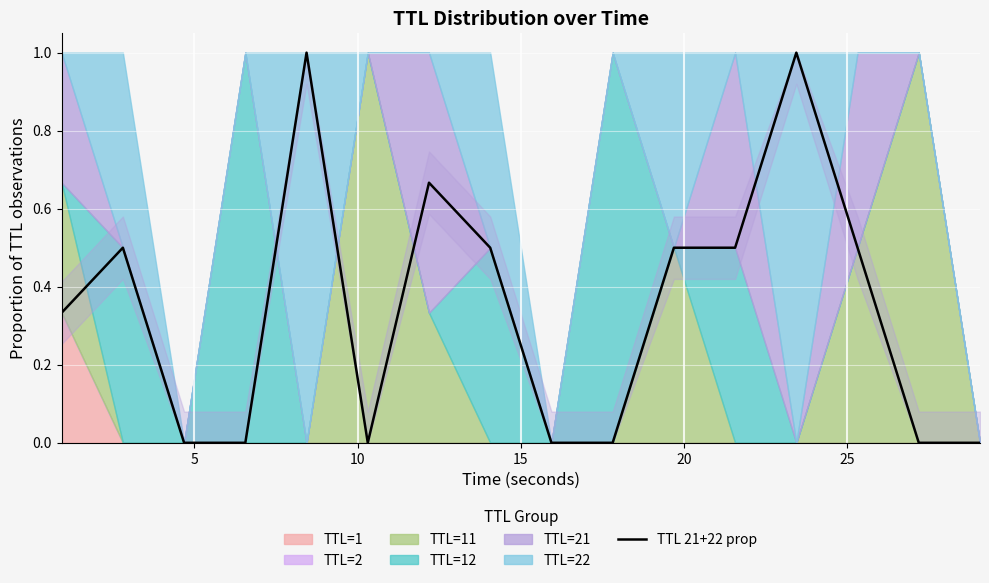

How many lines are shown in the chart?

1